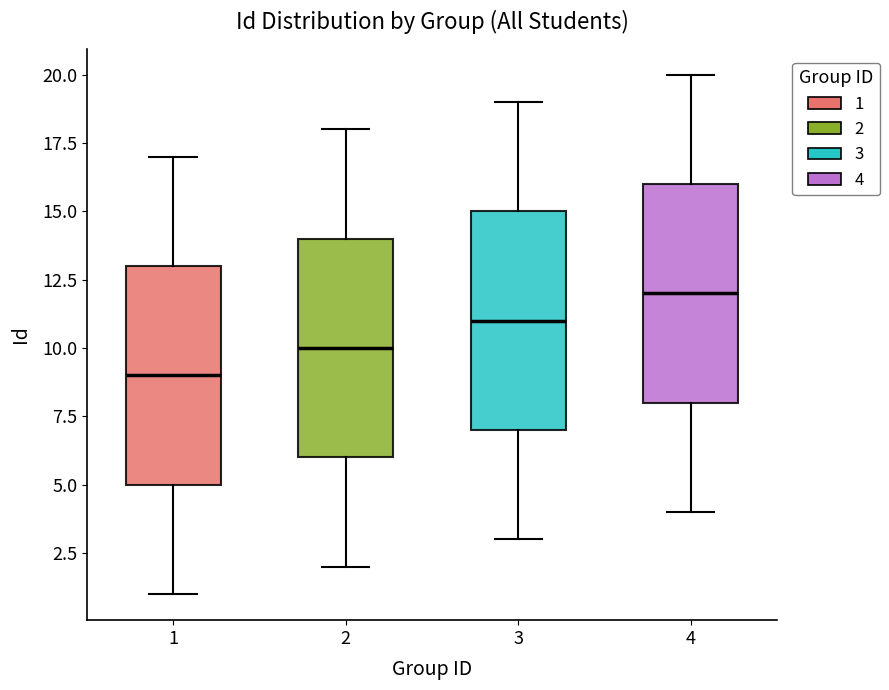

Reading left to right, transcribe this box plot: for each box, give where its median line is, the range the box spans, and where its two whiskers end, as read against the y-axis. The values are not printed on the chart, so give them approximately, as read against the axis.

1: median 9, box 5 to 13, whiskers 1 to 17
2: median 10, box 6 to 14, whiskers 2 to 18
3: median 11, box 7 to 15, whiskers 3 to 19
4: median 12, box 8 to 16, whiskers 4 to 20